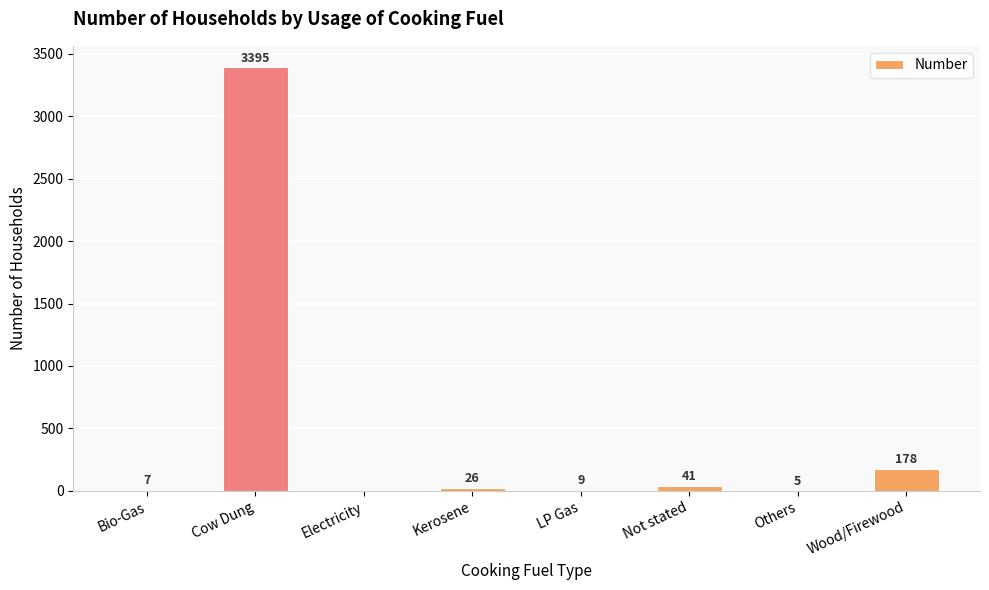

How many positive values are there?

7